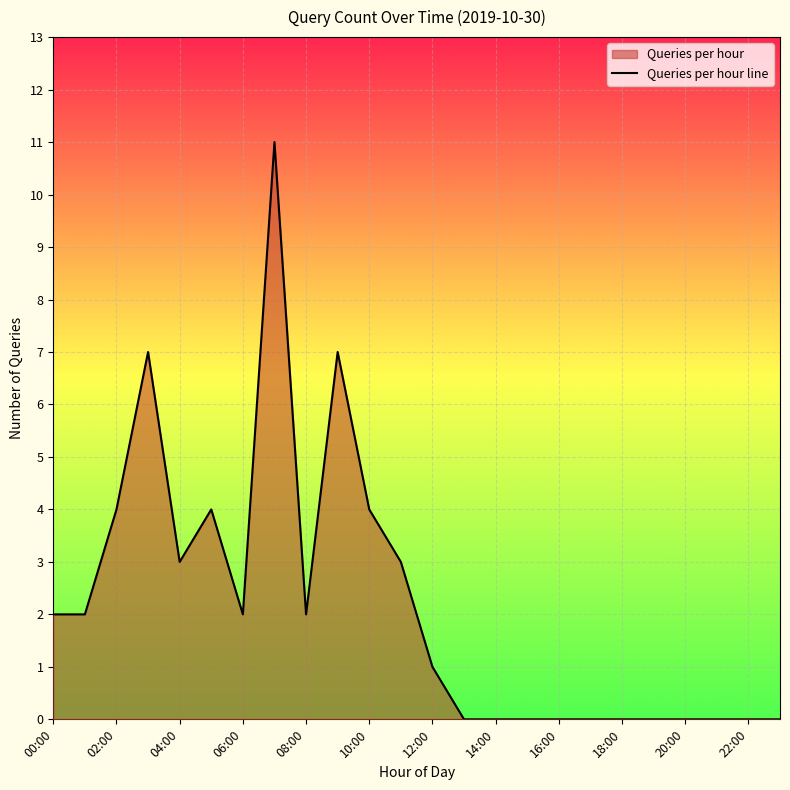

True or false: the data shows 0 at 13.

True